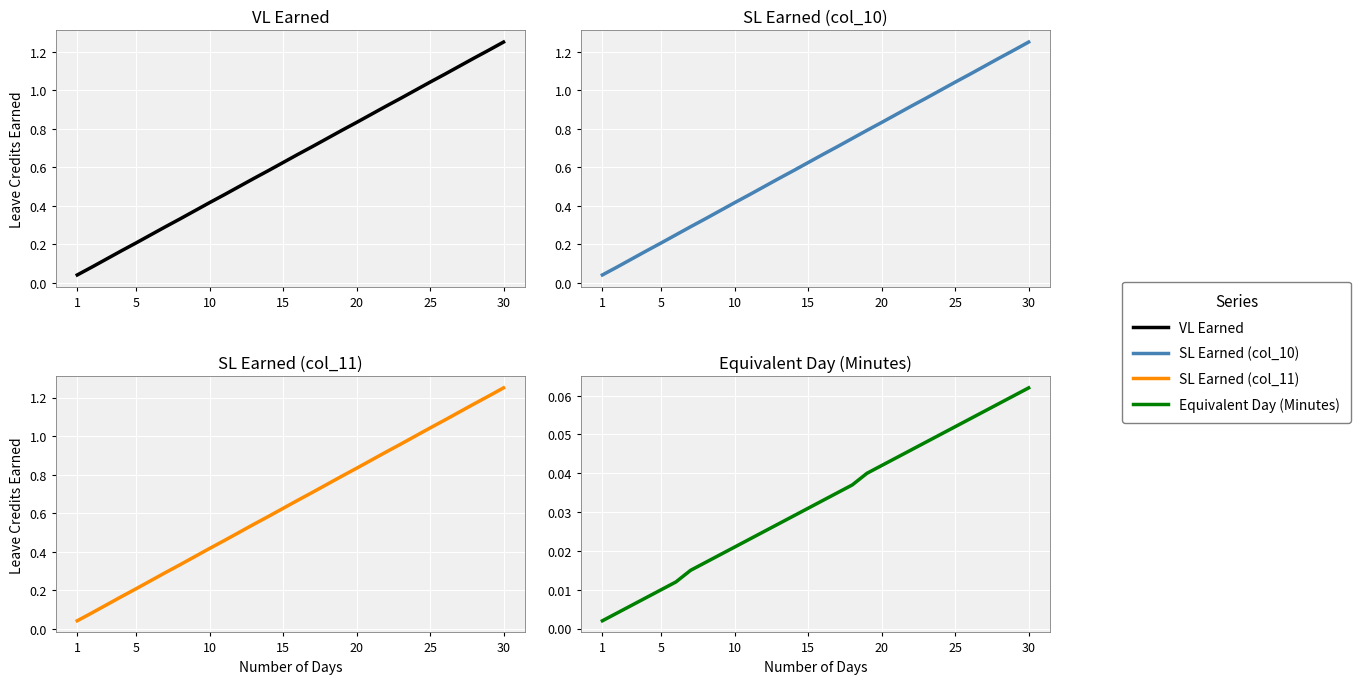

Is it true that VL Earned equals 2.1 at 28?

False